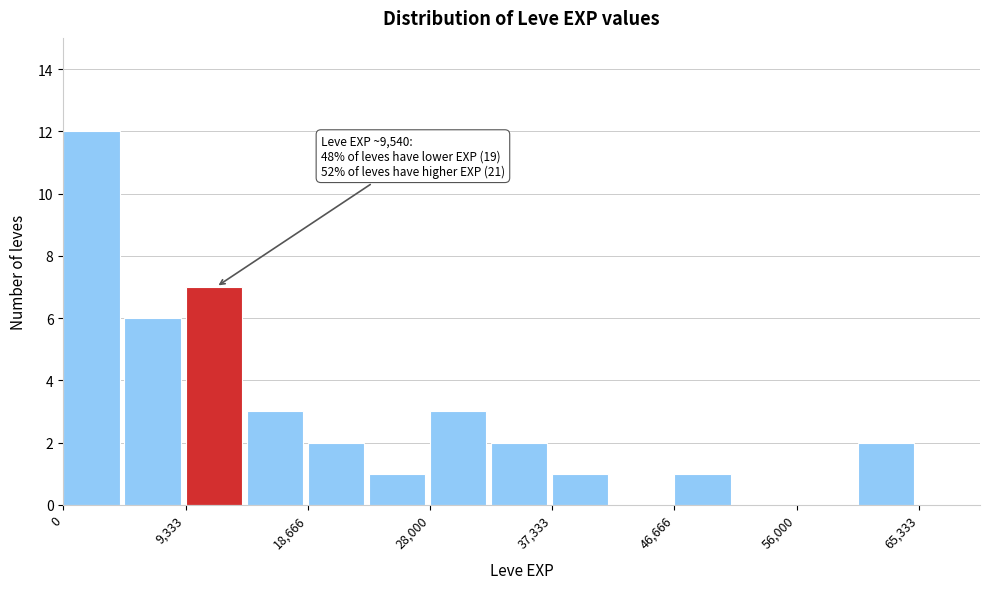

Over which range of the x-axis is the bar tallest?

0 to 5000